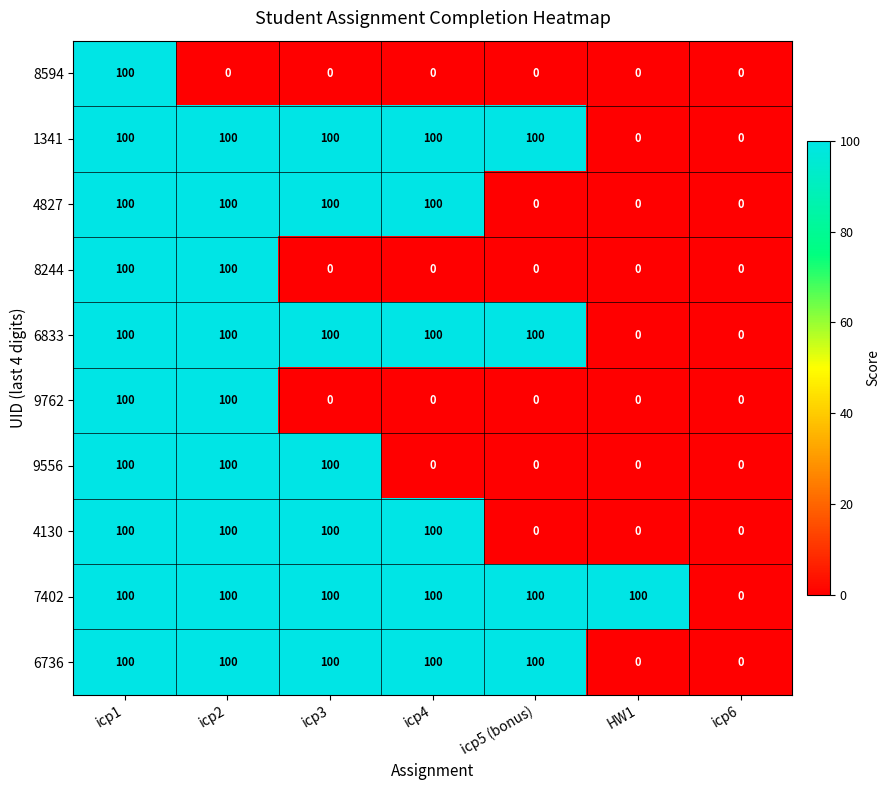

How many 9556 values are between 0 and 100?

7